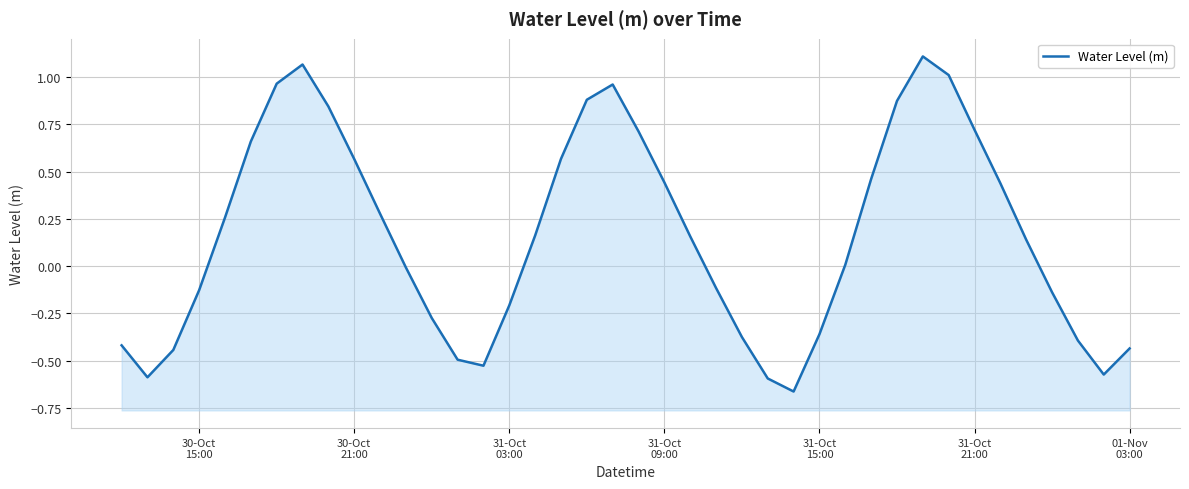

Does the chart have visible grid lines?

Yes